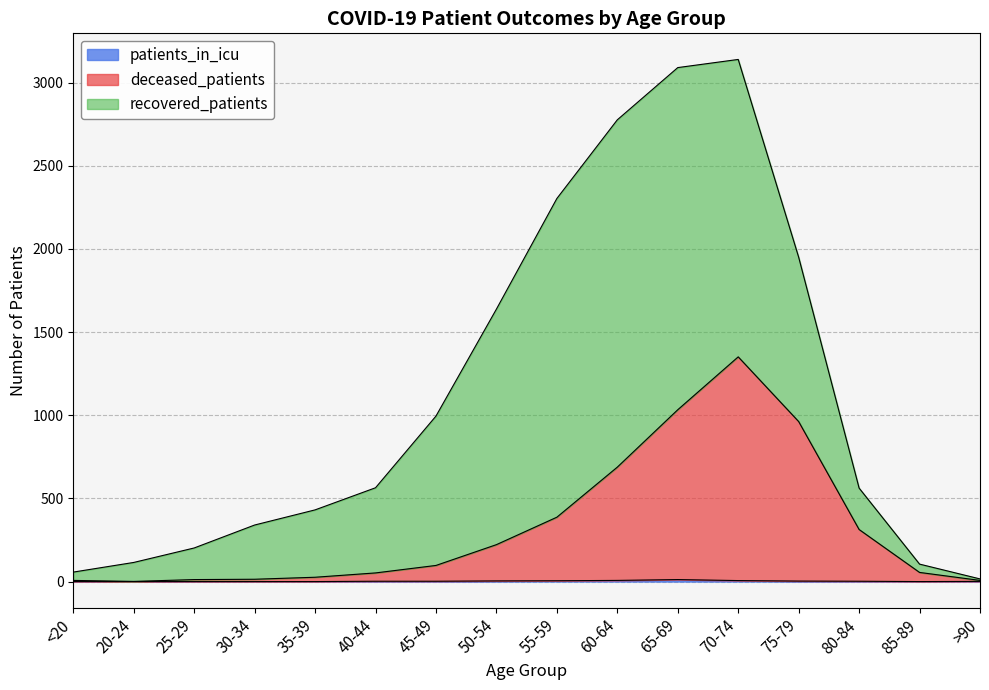

At which label does patients_in_icu reach its peak?

65-69